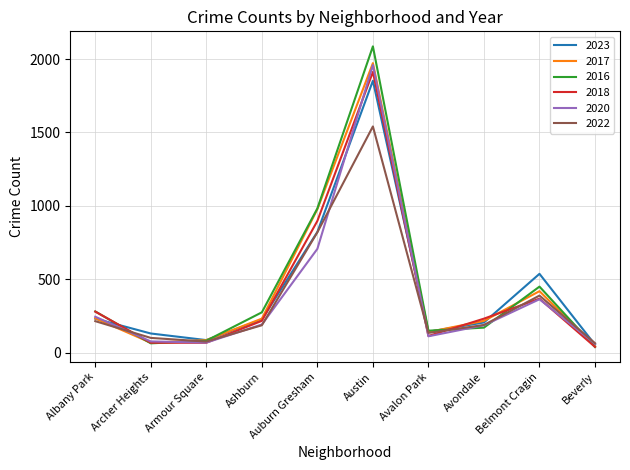

What is the total value across all series at Ashburn?

1335